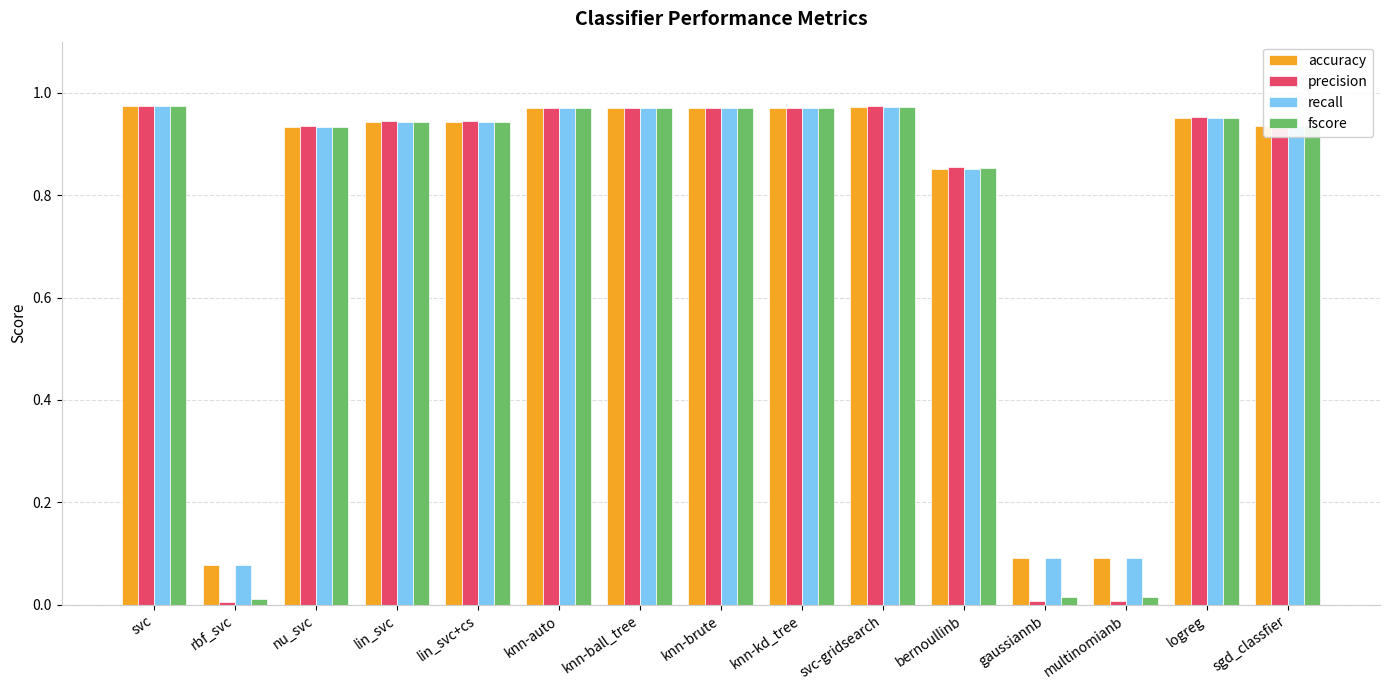

What is the sum of all fscore values?

11.4